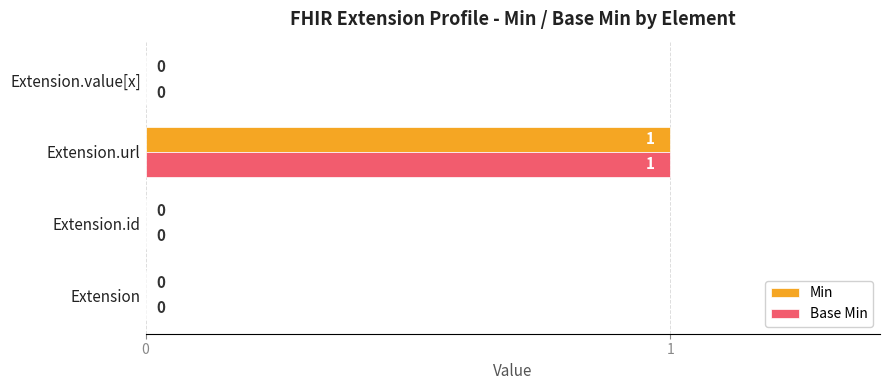

At which category is the sum across all series the highest?

Extension.url